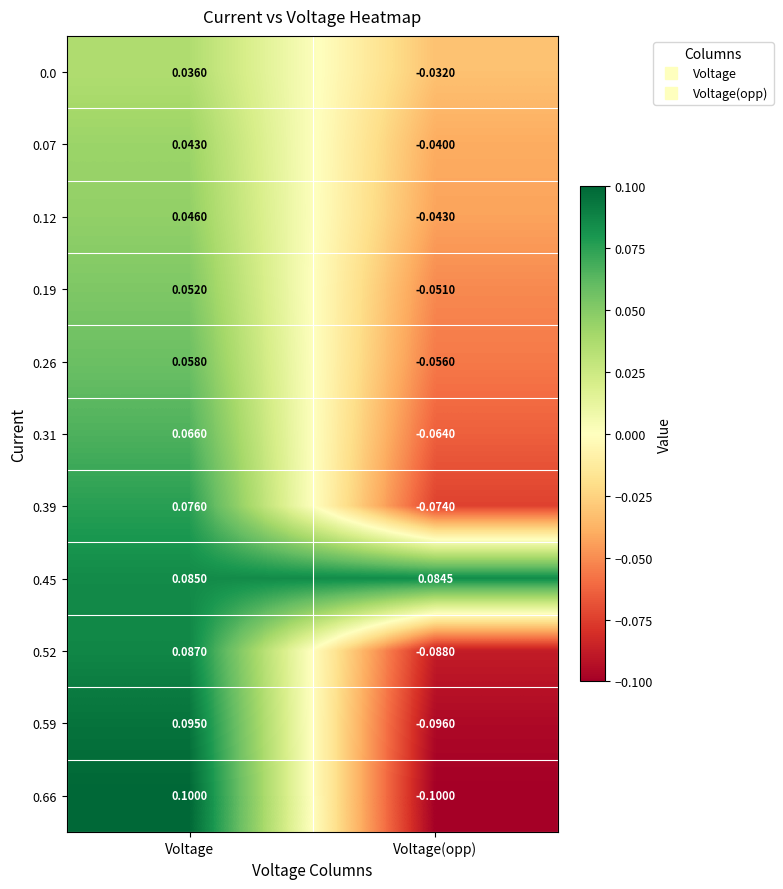

At which label does 0.07 reach its minimum?

Voltage(opp)